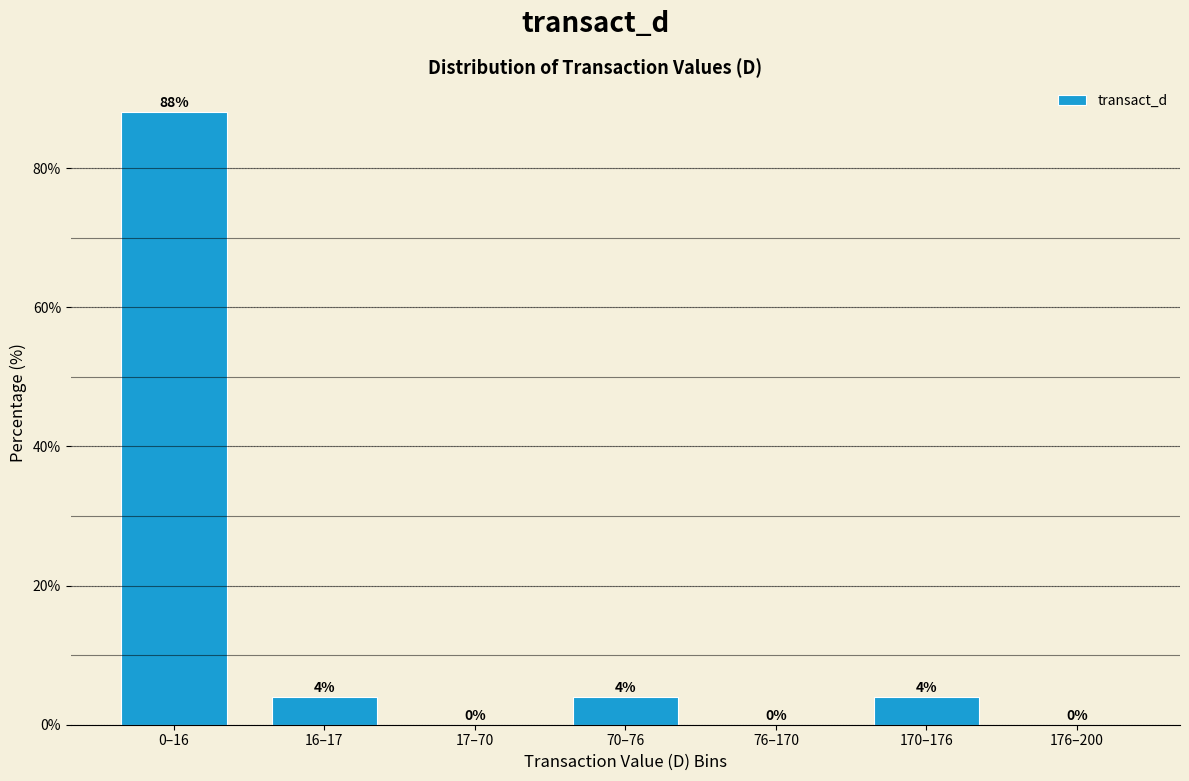

Which category has the highest value across all series?

0–16